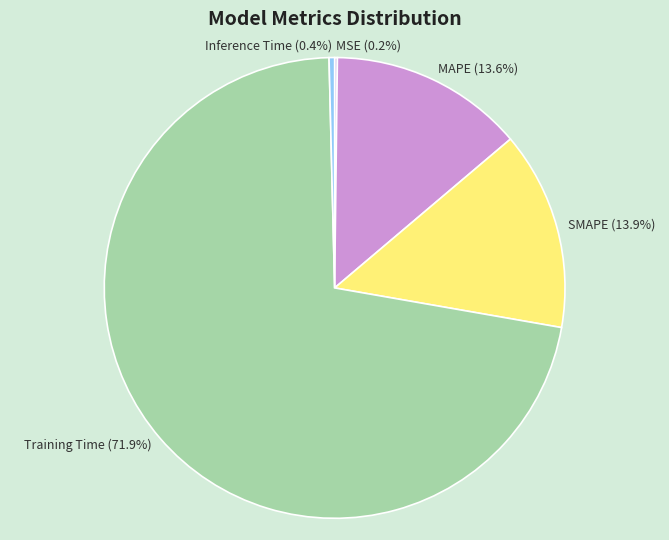

To the nearest percent, what is the difference between the largest and smallest slice percentages?

72%